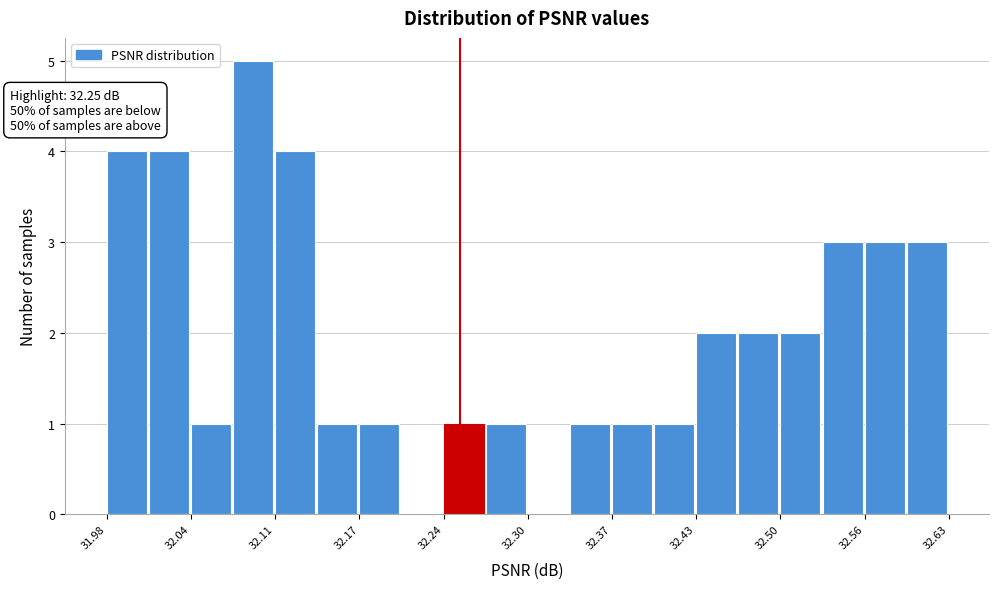

Read against the x-axis, roughly where is the centre of the tallest bar?

32.09